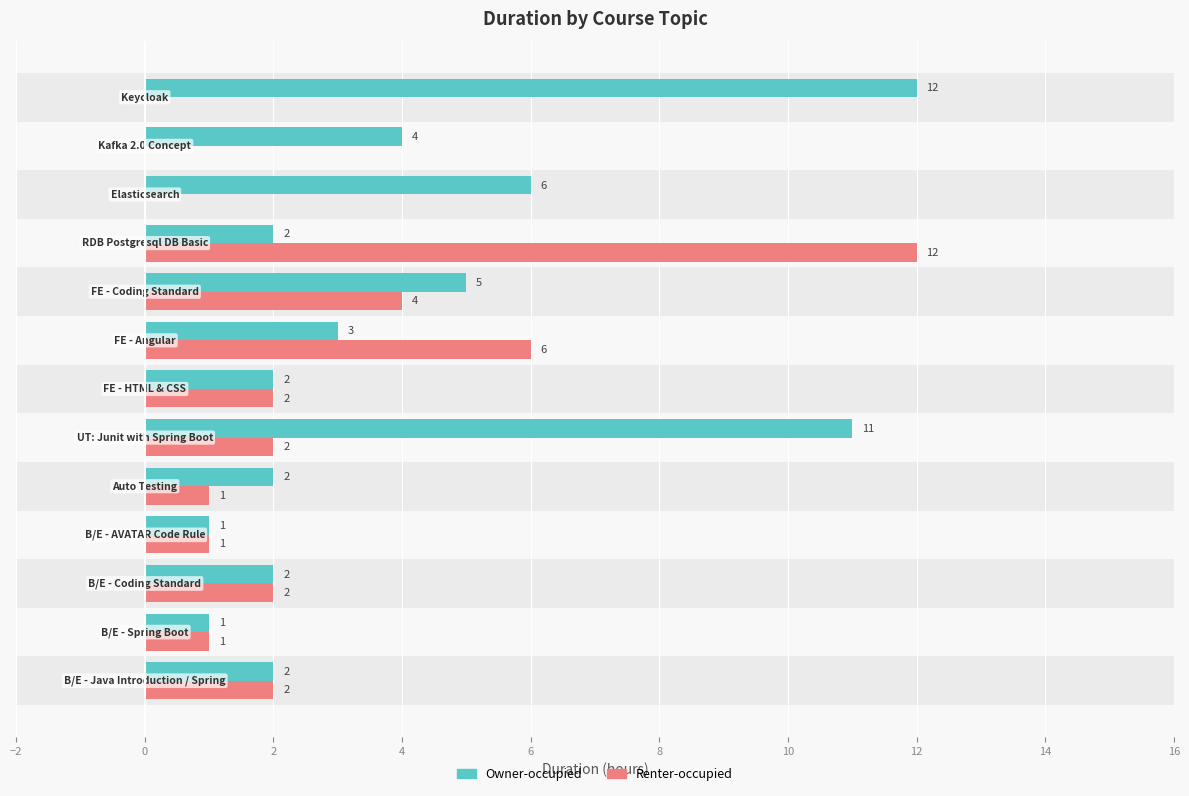

What is the value of the Owner-occupied bar at the 2nd from the left?

1